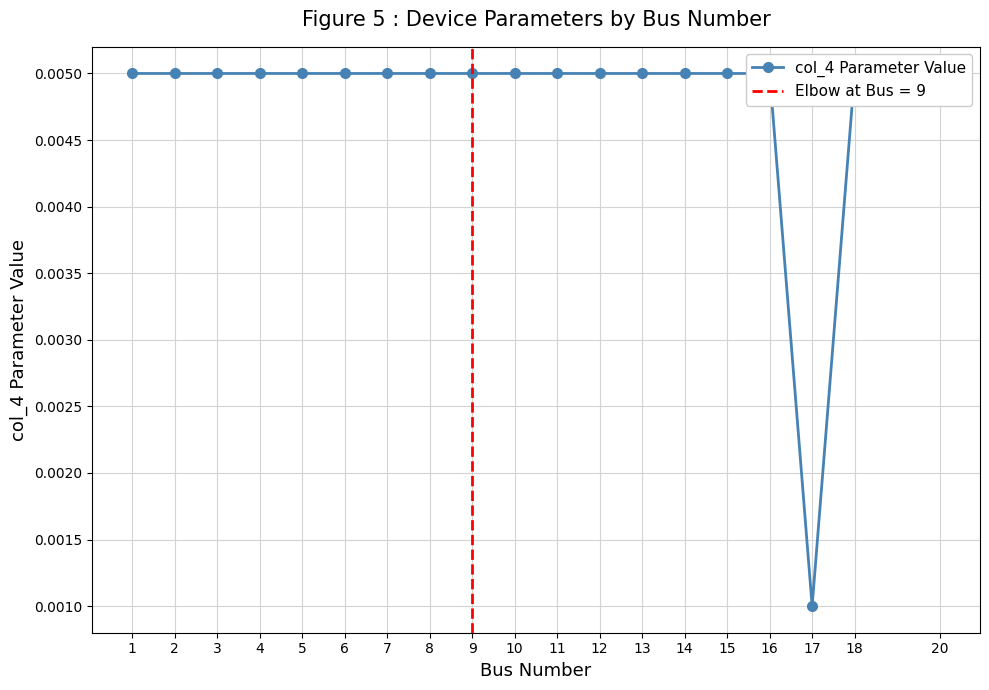

Is it true that the value at 13 is 0.0?

True